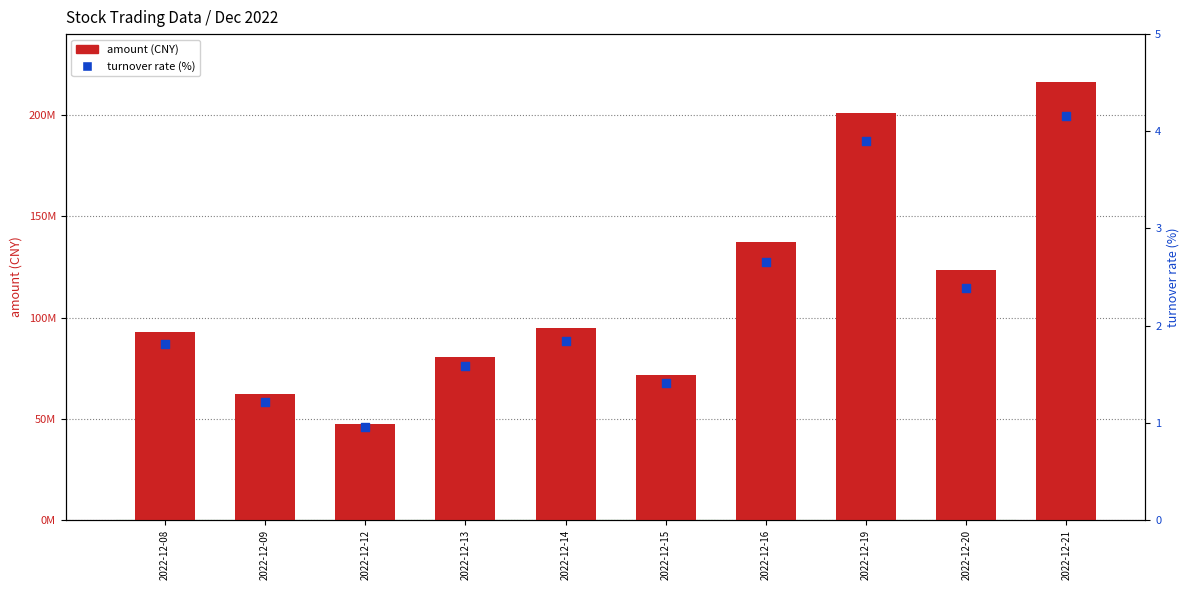

Which series has the largest total across all categories?

amount